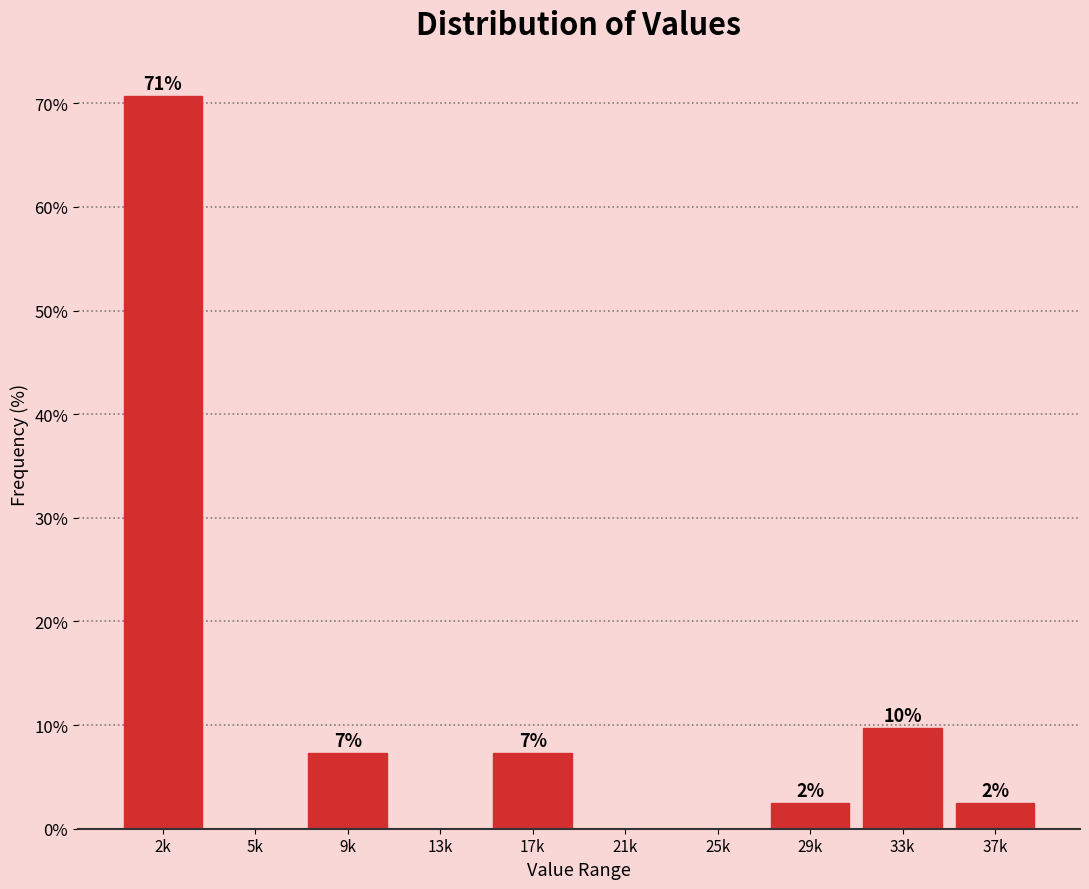

Are the bars horizontal?

No